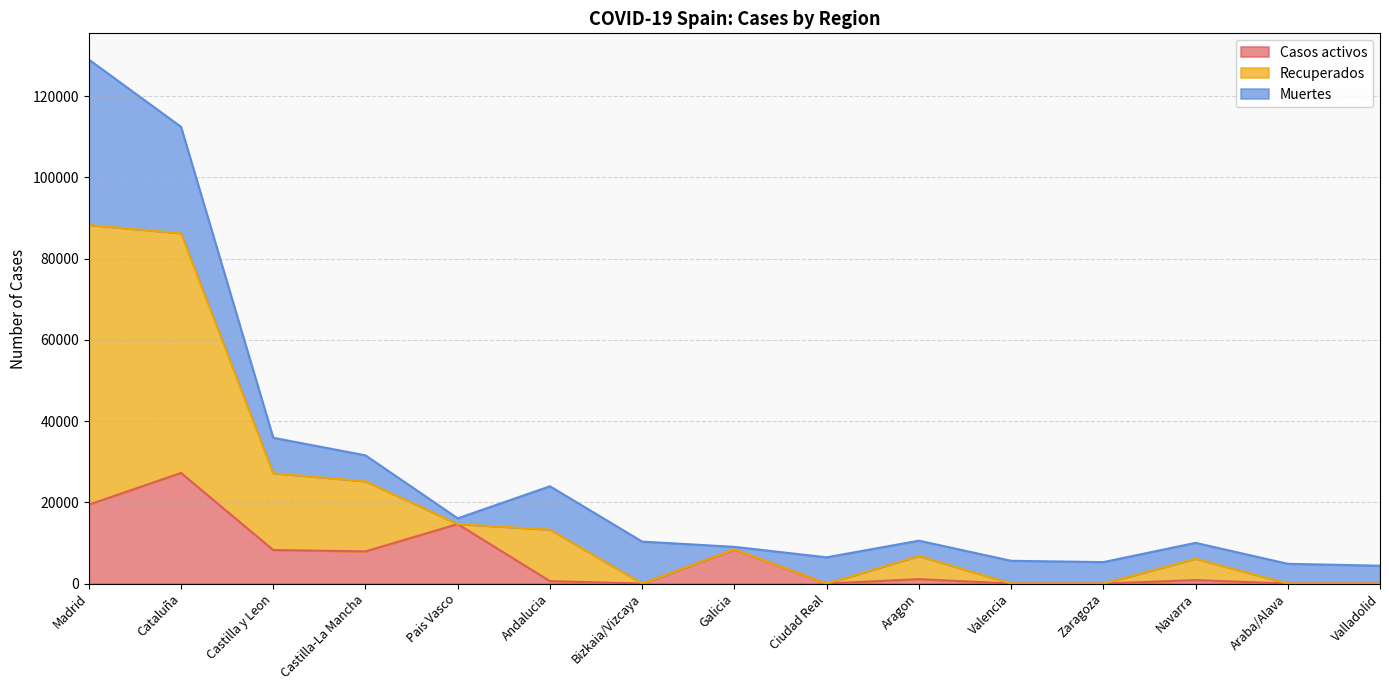

At which category is the sum across all series the highest?

Madrid